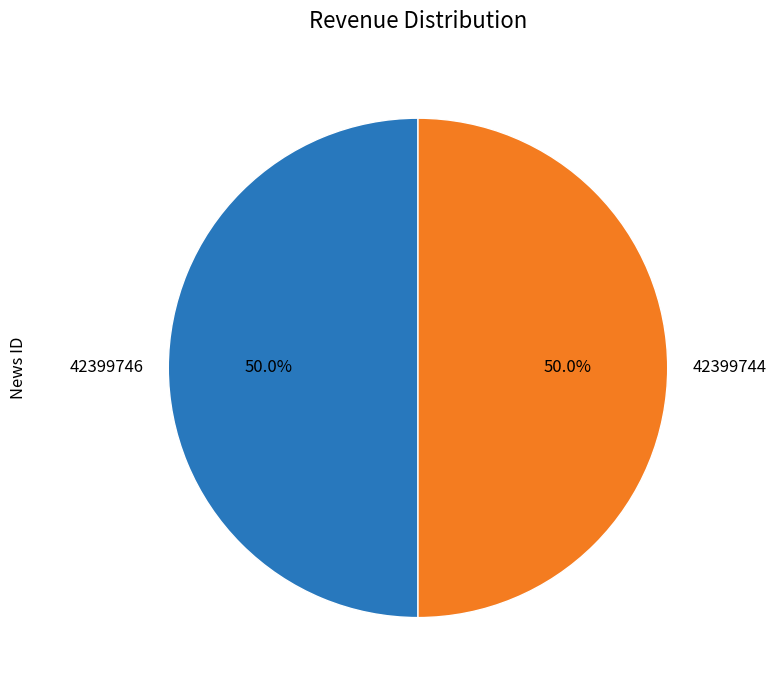

How much of the chart is everything except 42399746?

50.0%